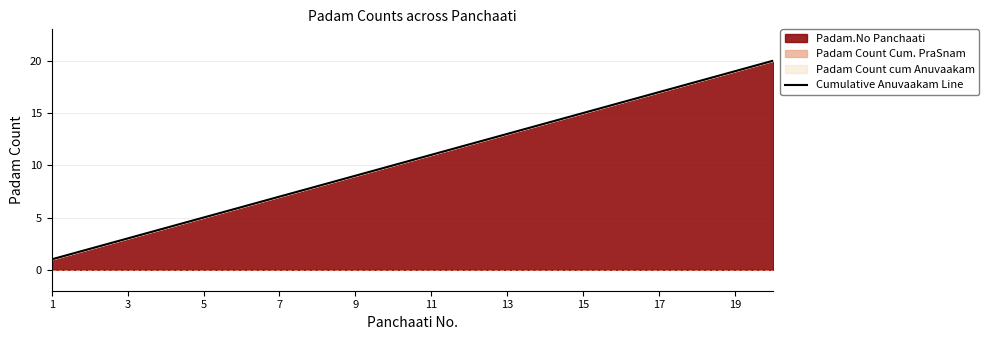

True or false: the data has more than 2 interior local peaks.

False